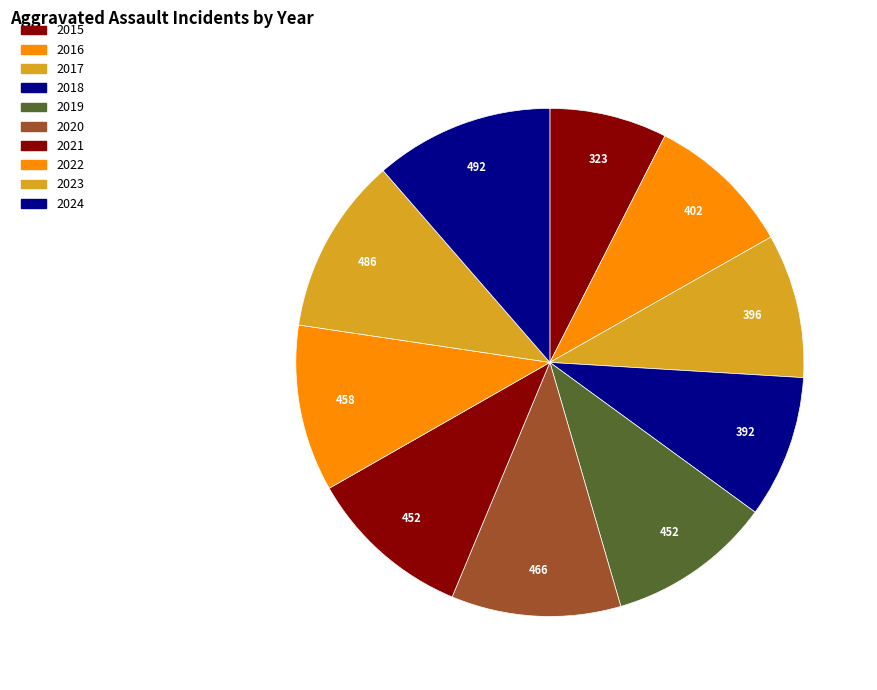

How many segments does this pie chart have?

10